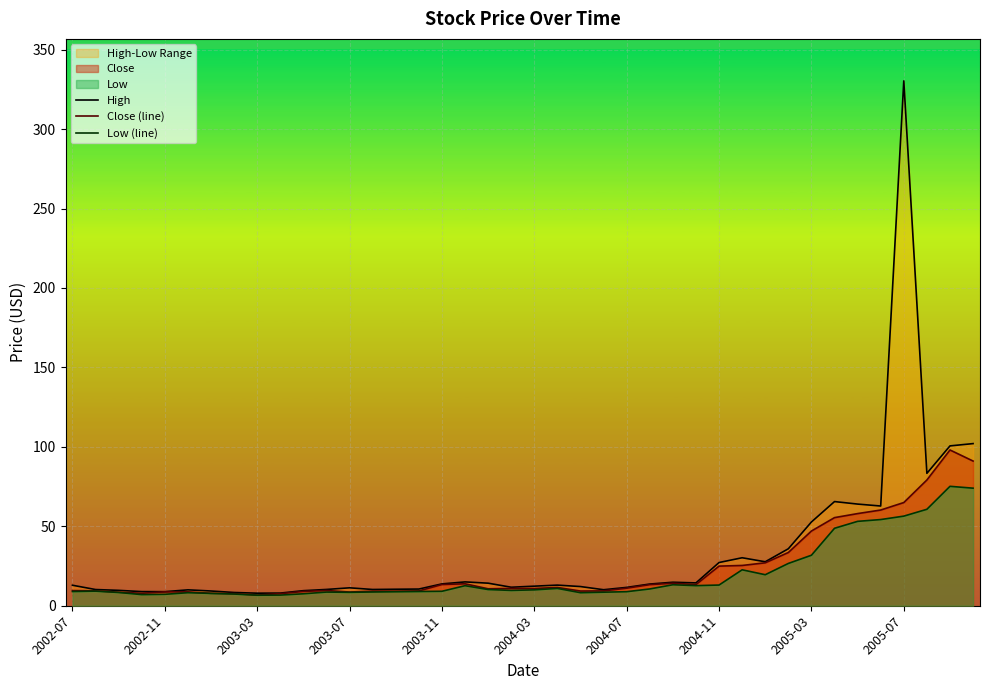

What are all the series names shown in the legend?

High, Low, Close